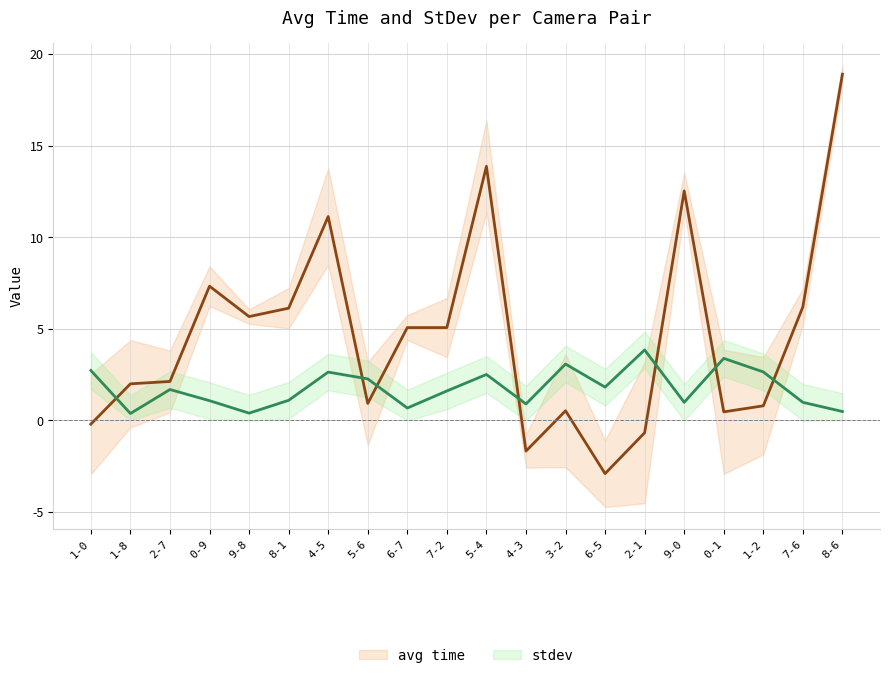

List the labels in order of stdev line value, smallest first.

1-8, 9-8, 8-6, 6-7, 4-3, 9-0, 7-6, 0-9, 8-1, 7-2, 2-7, 6-5, 5-6, 5-4, 4-5, 1-2, 1-0, 3-2, 0-1, 2-1